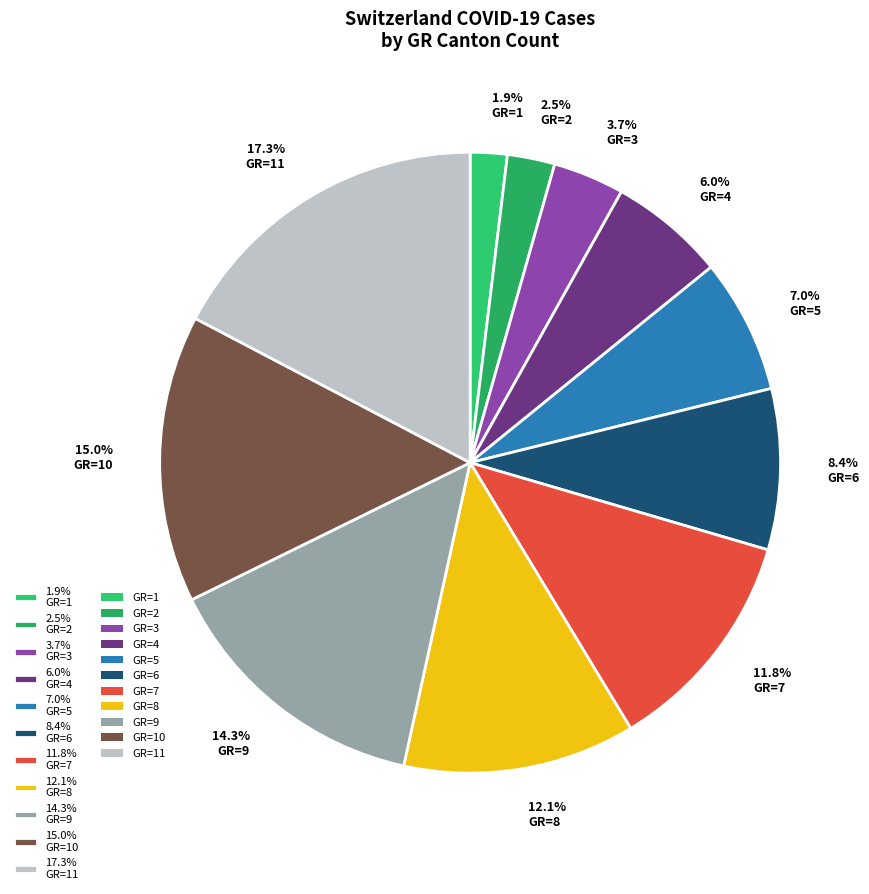

Which slice is the smallest?

1.9% GR=1